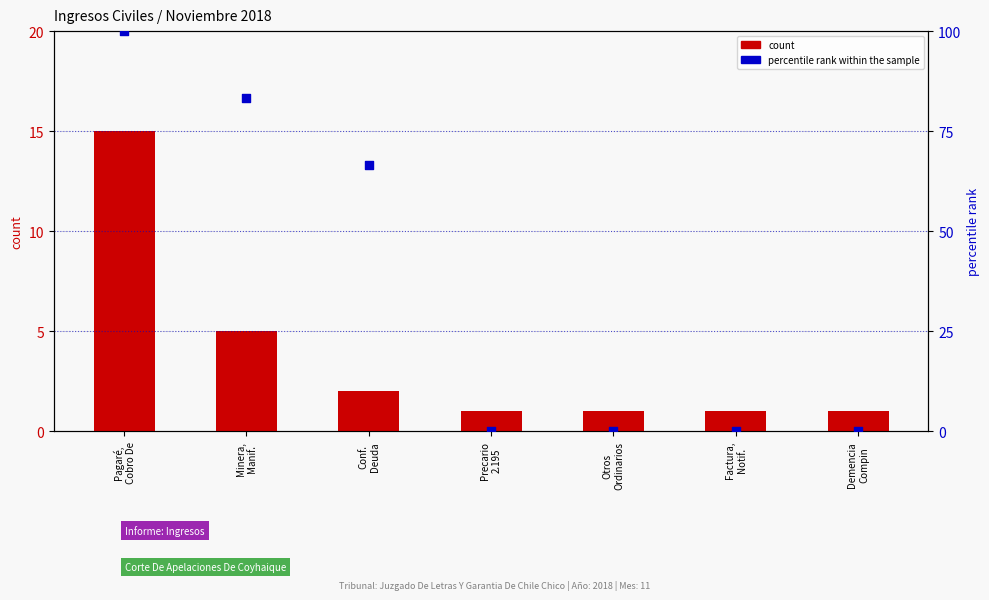

Which series reaches the maximum Y coordinate?

percentile rank within the sample